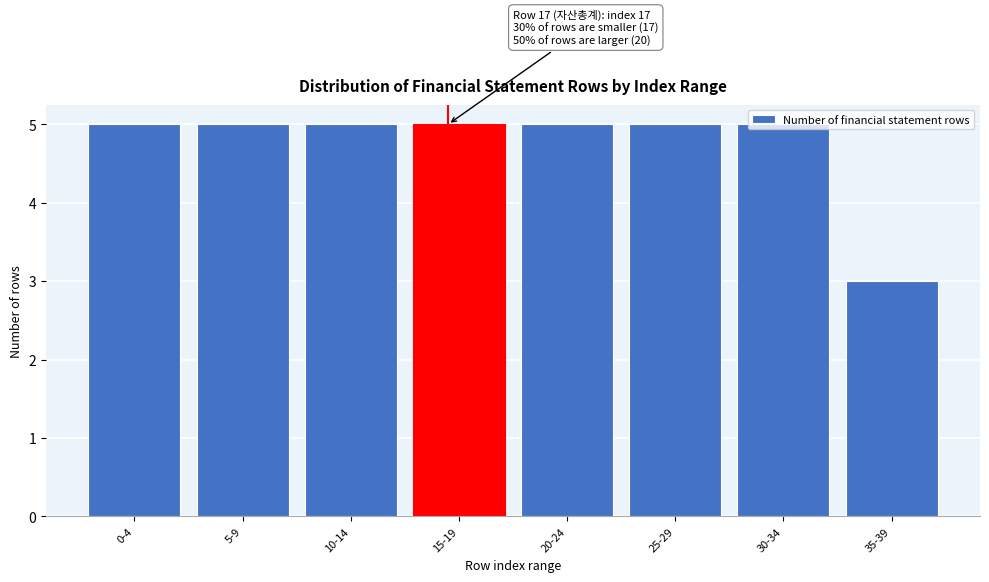

Is it true that the value at 5-9 is 5?

True